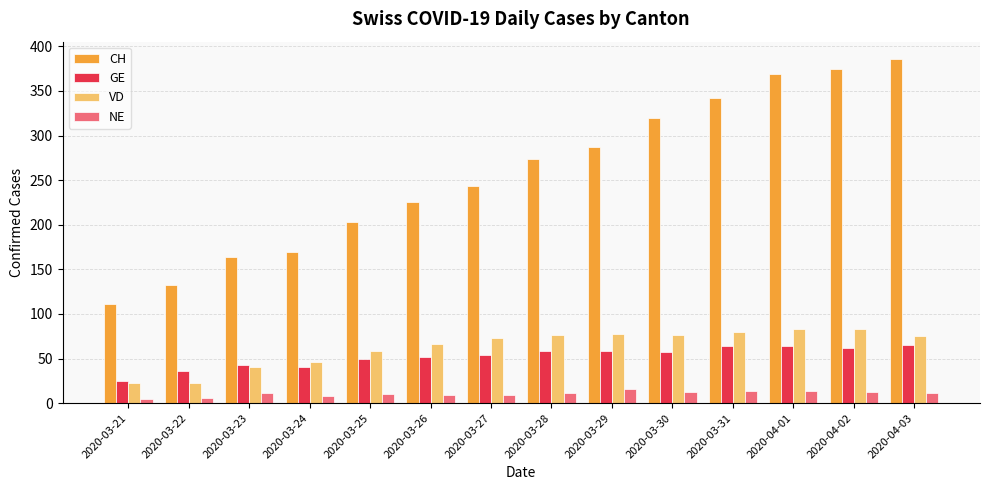

The value of VD at 2020-03-31 is 128. True or false?

False